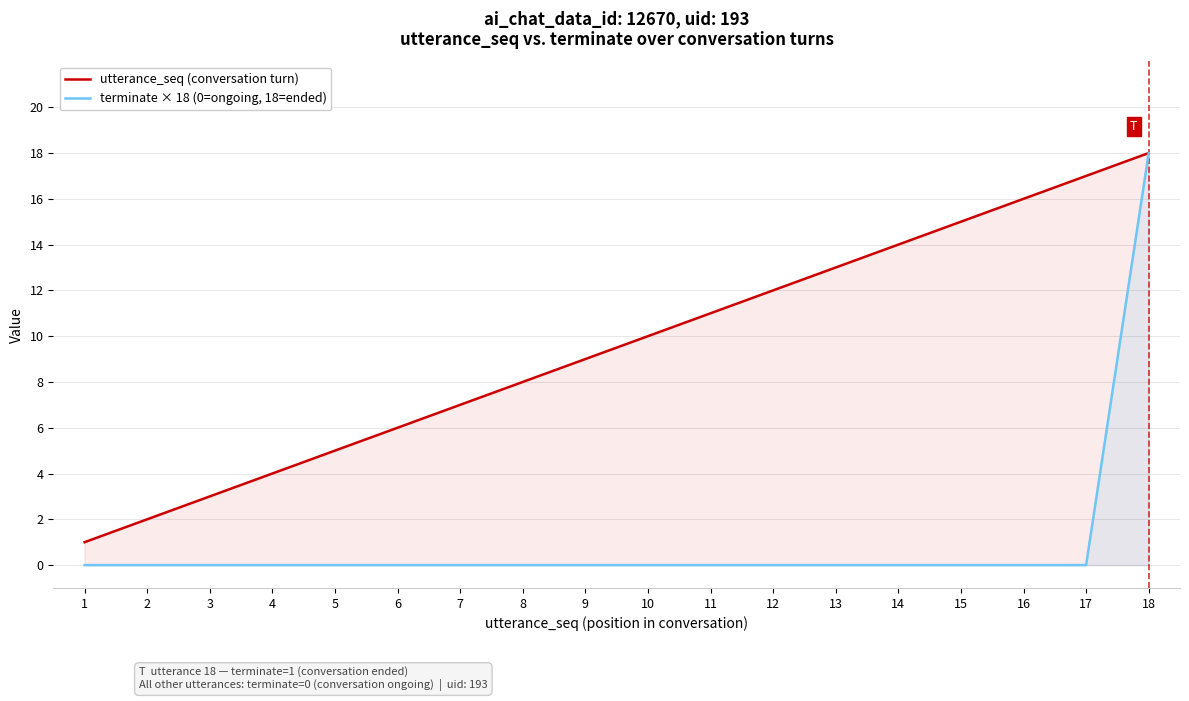

Does the chart have visible grid lines?

Yes